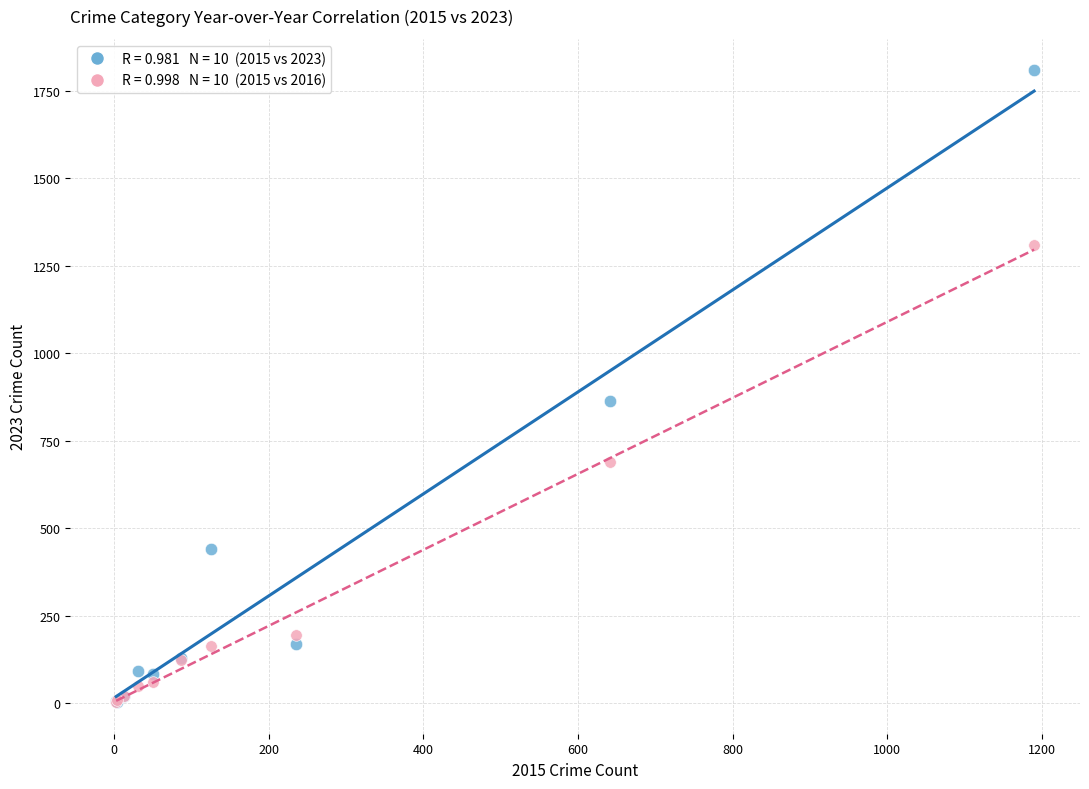

Across all series, what Y value is closest to 905?

863